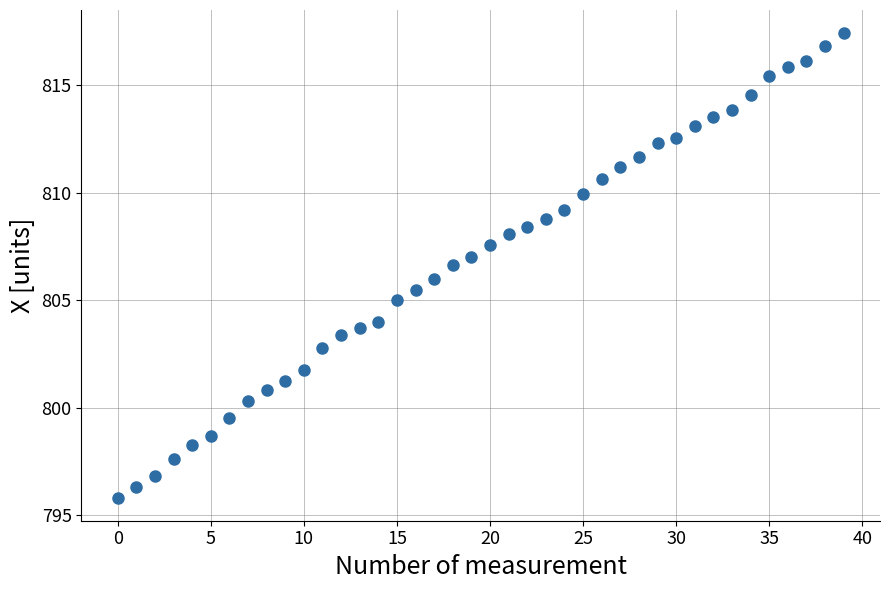

What is the range of Y values (max minus min)?

21.6